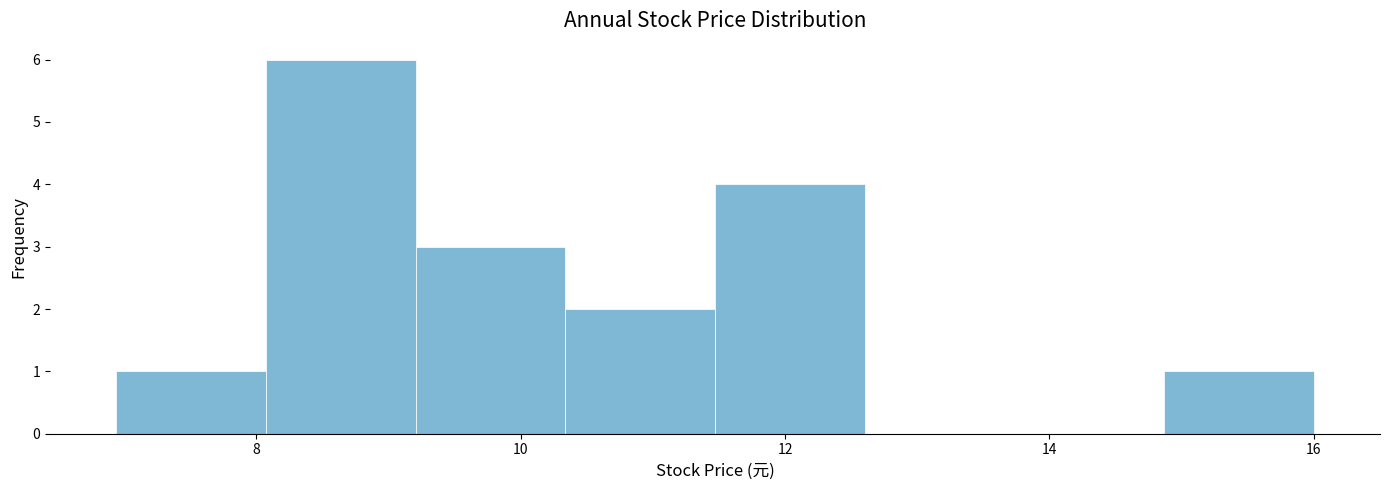

Reading left to right, transcribe this chart: for each bar, give the range it covers on the x-axis and its height. Neither the bar edges nor the heights are printed on the chart, so give them approximately, as read against the axes.

7.0 to 8.0: 1
8.0 to 9.2: 6
9.2 to 10.4: 3
10.4 to 11.4: 2
11.4 to 12.6: 4
12.6 to 13.8: 0
13.8 to 14.8: 0
14.8 to 16.0: 1